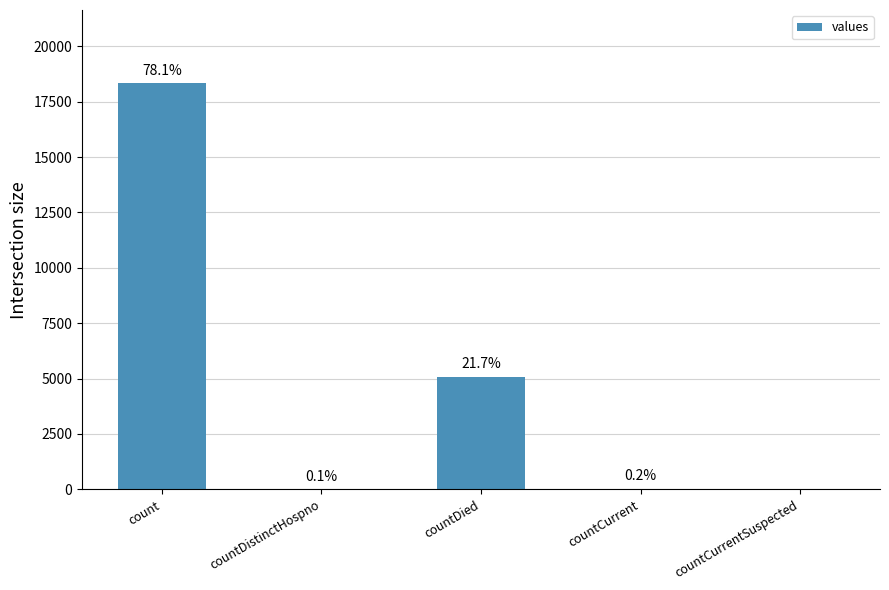

Are the bars horizontal?

No